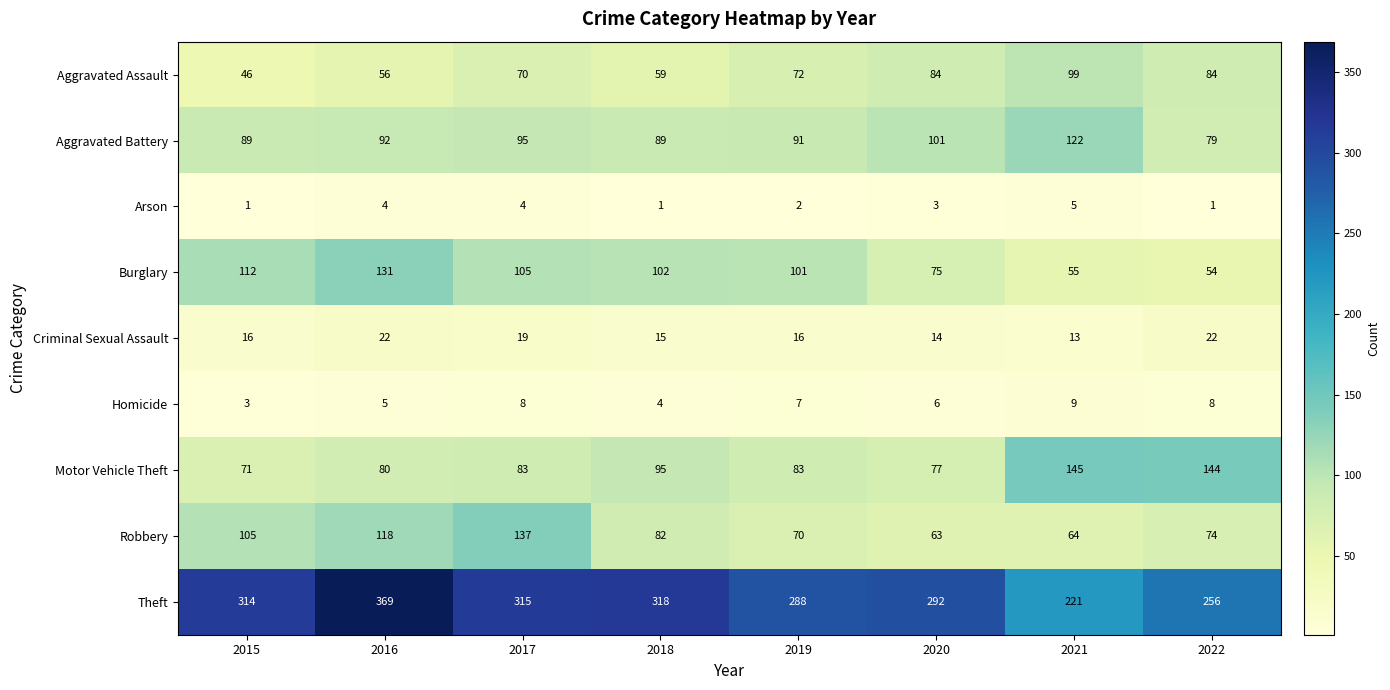

Which series has the largest total across all categories?

Theft